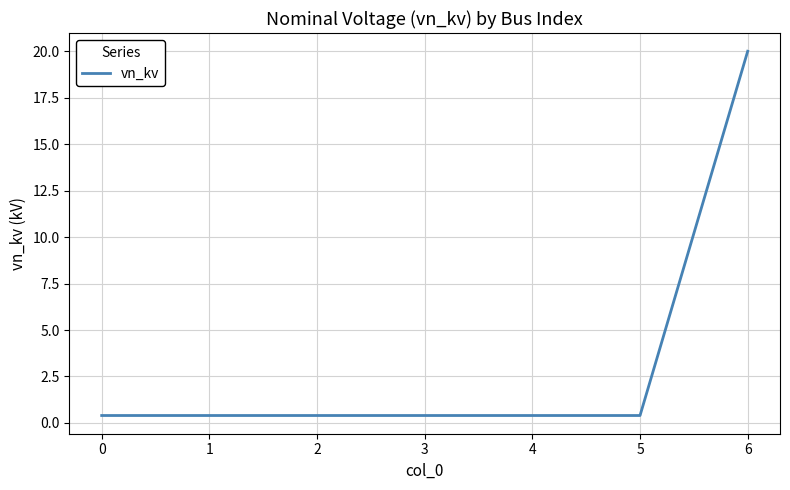

What is the greatest value displayed?

20.0